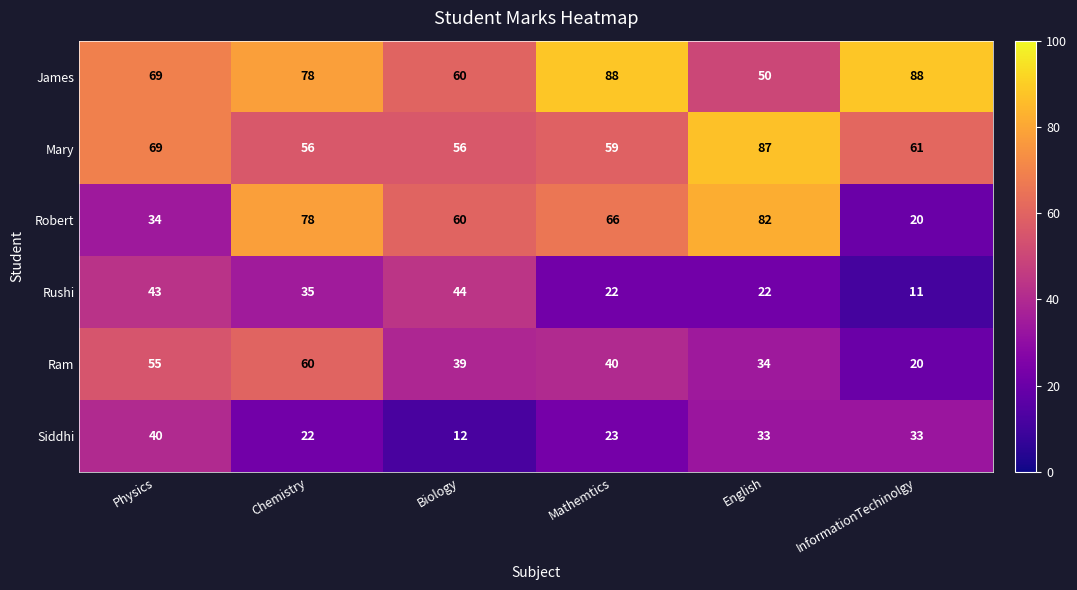

What is the sum of the Siddhi values at Mathemtics and InformationTechinolgy?

56